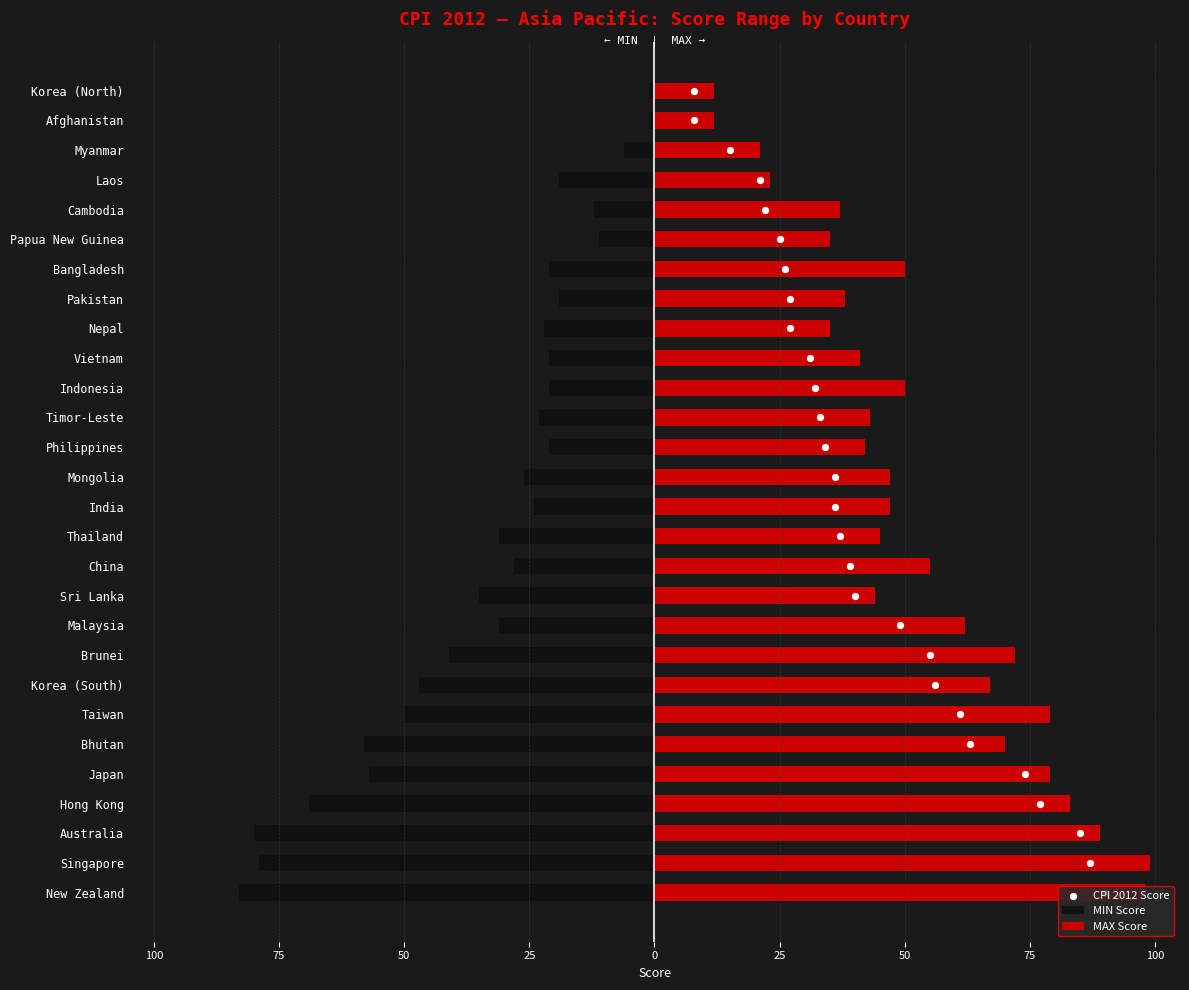

Which series has the widest spread of Y values?

MAX Score